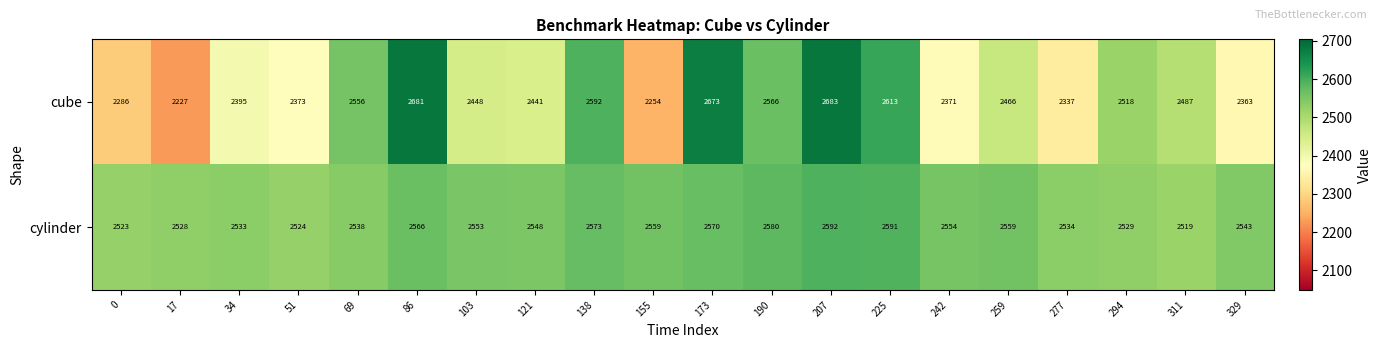

What is the lowest value of the cylinder series?

2519